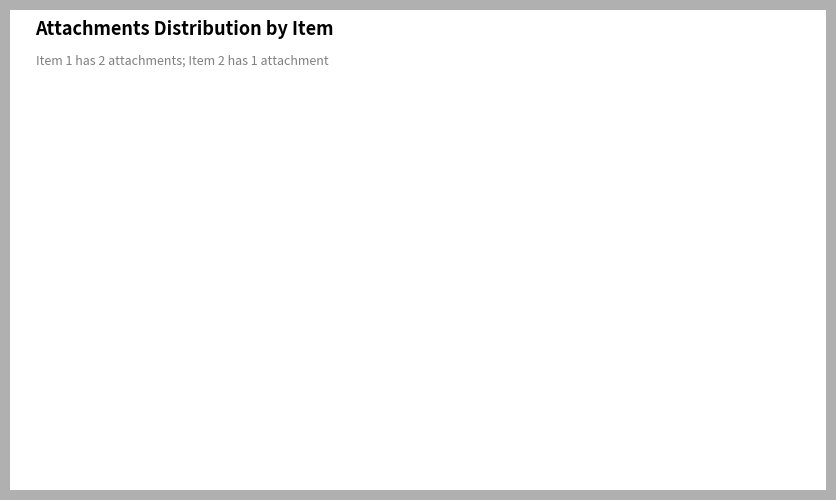

What is the largest slice in the pie chart?

SaveAsPic.vbs;SaveXL.VBS